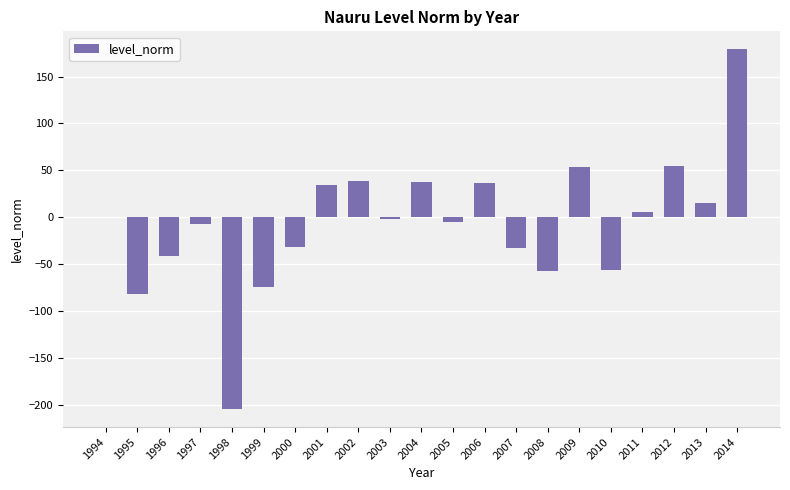

At which category does the chart reach its peak across all series?

2014